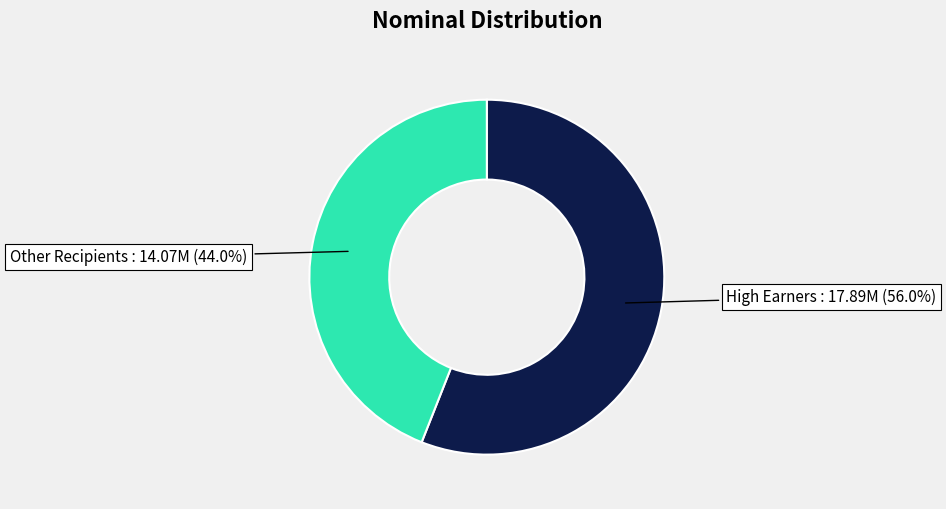

Does any single category account for the majority?

Yes